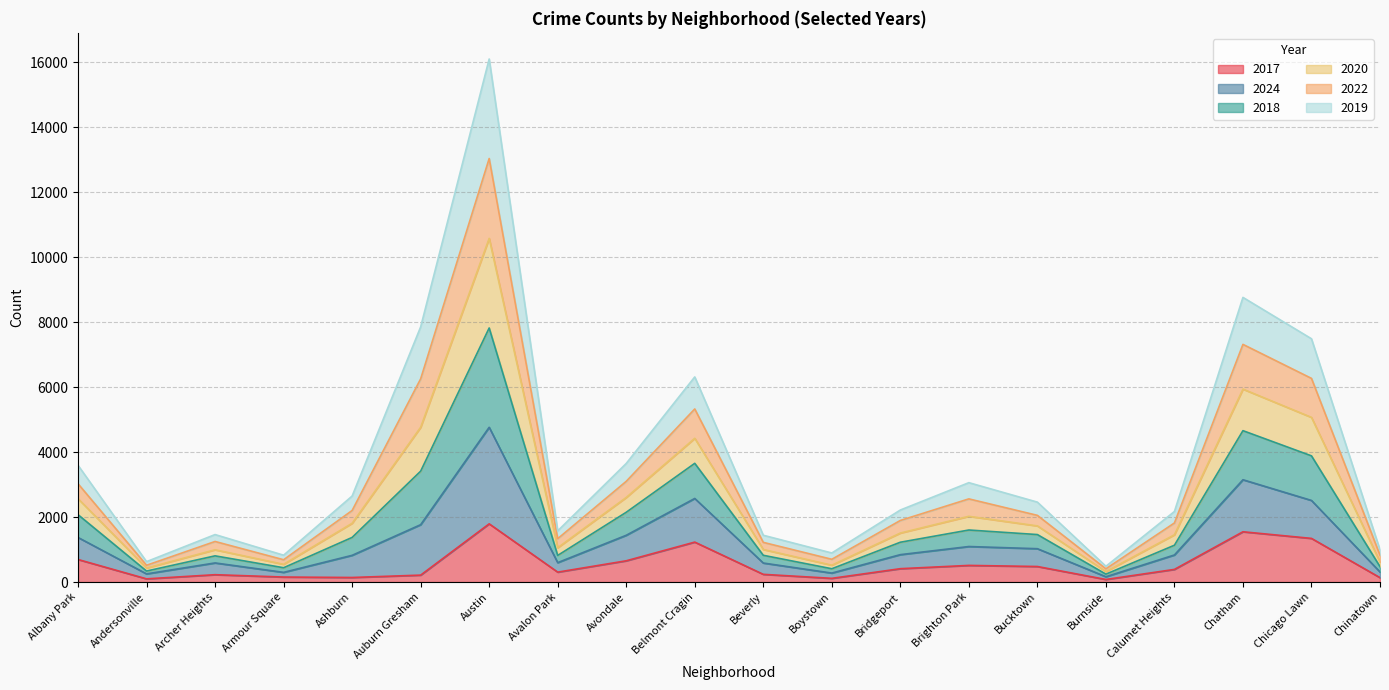

At which category is the sum across all series the highest?

Austin